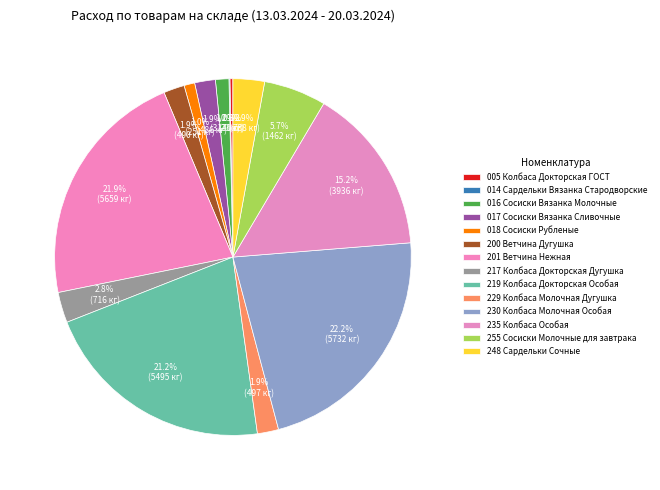

Combined, what portion of the pie is 005 Колбаса Докторская ГОСТ and 018 Сосиски Рубленые?

1.2%